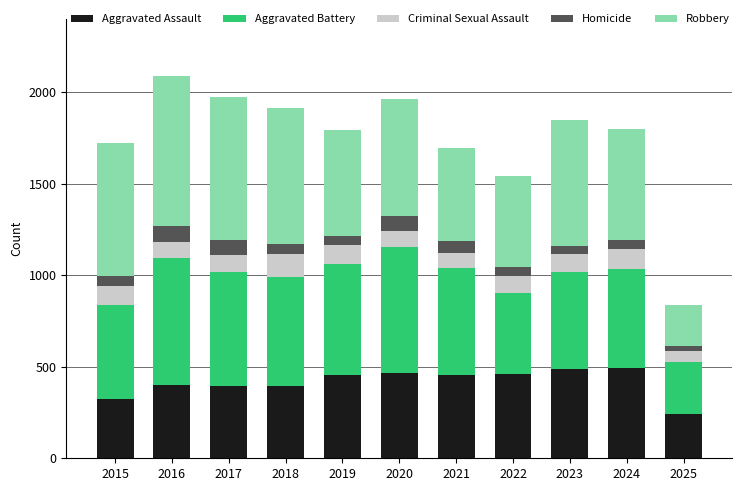

What is the minimum value for Aggravated Assault?

244